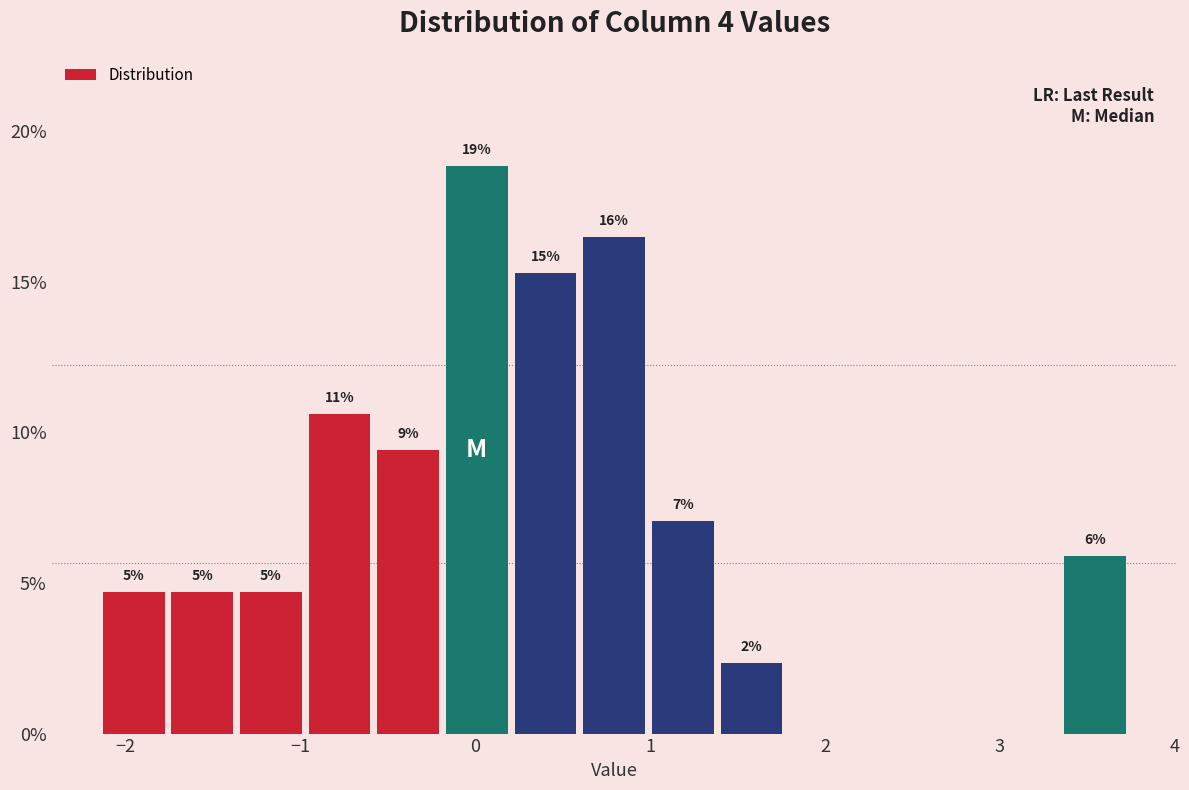

Around what value on the x-axis is the tallest bar? Give the approximate position of its centre, as read against the axis.

0.0